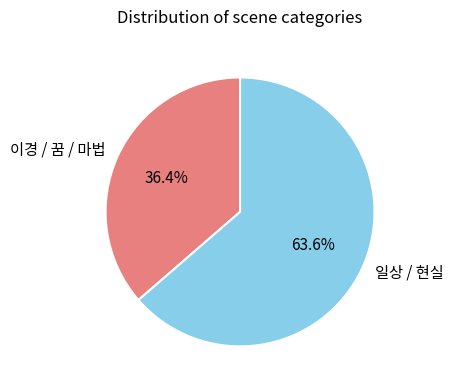

What is the smallest slice in the pie chart?

이경 / 꿈 / 마법